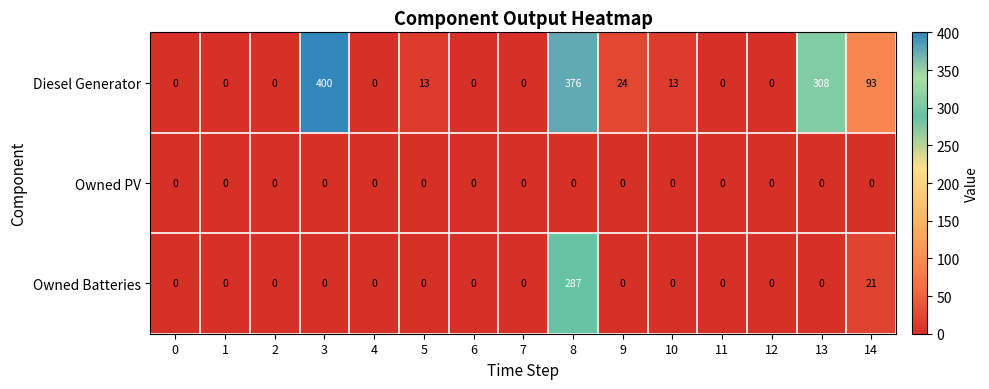

Rank the series by their maximum value, from highest to lowest.

Diesel Generator, Owned Batteries, Owned PV